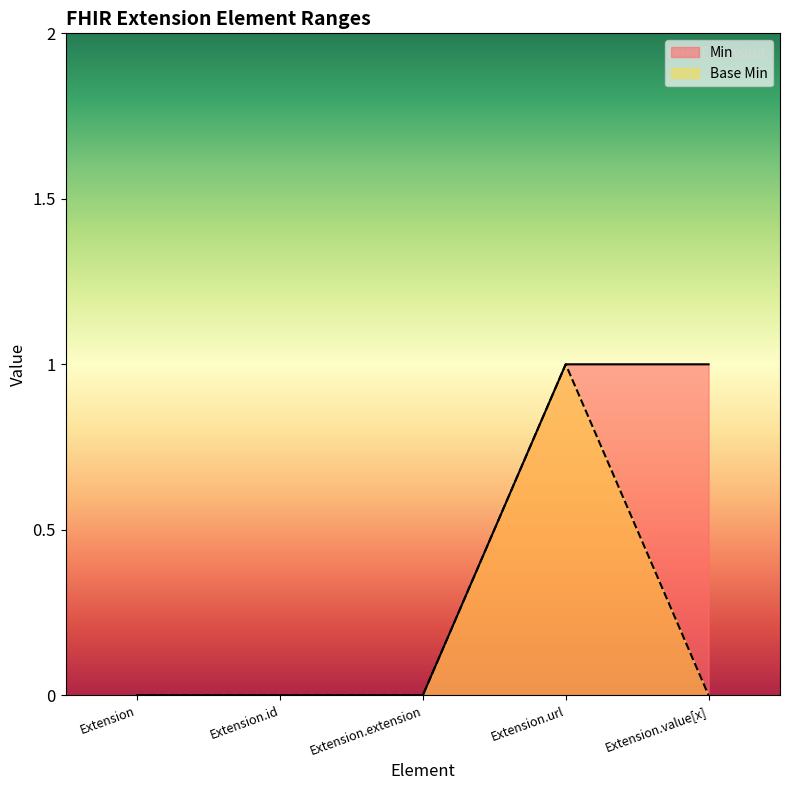

Which label corresponds to the largest value in the chart?

Extension.url